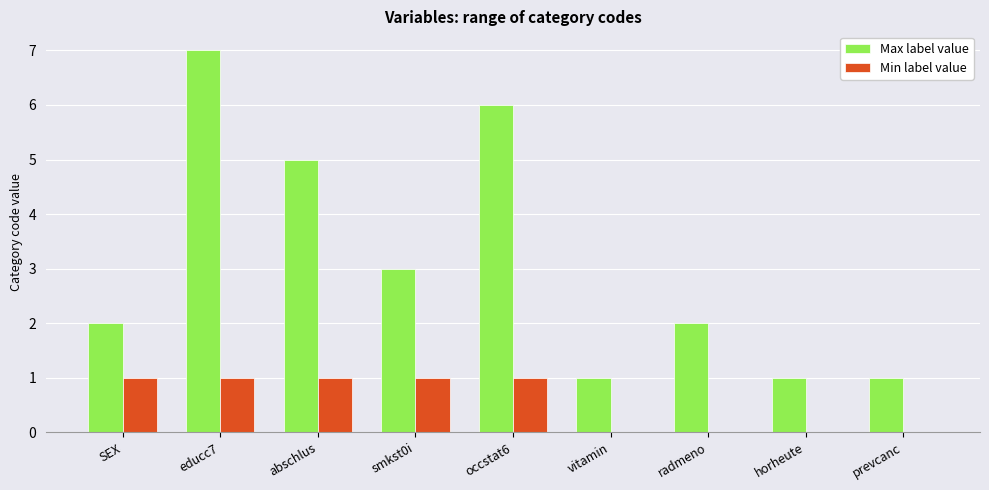

What is the average value of the Min label value series?

1